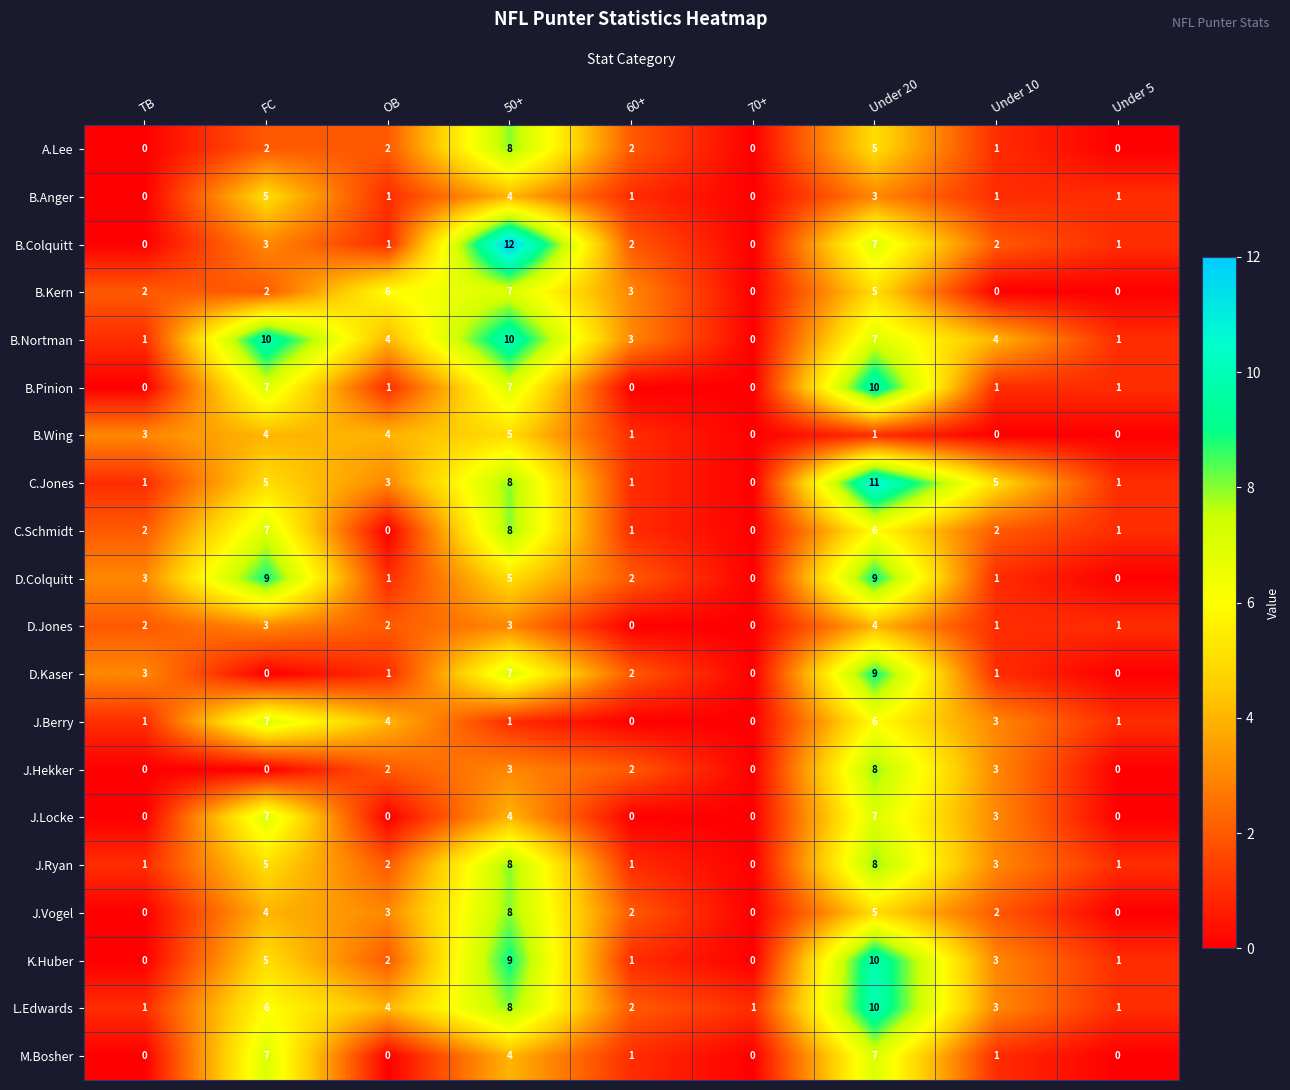

At which label is B.Colquitt closest to 6?

Under 20